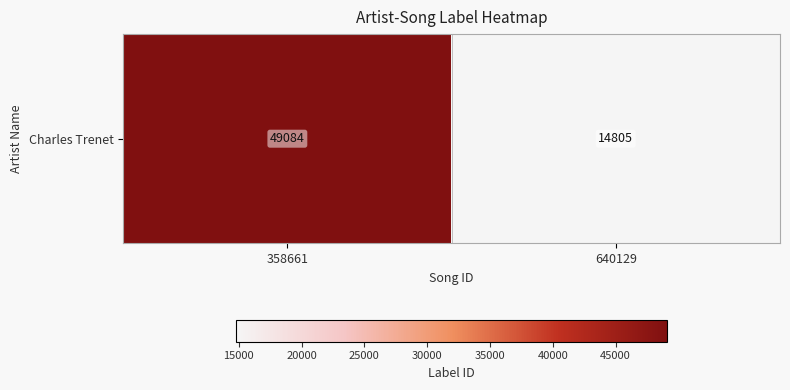

Where is the data nearest to the value 31944?

640129